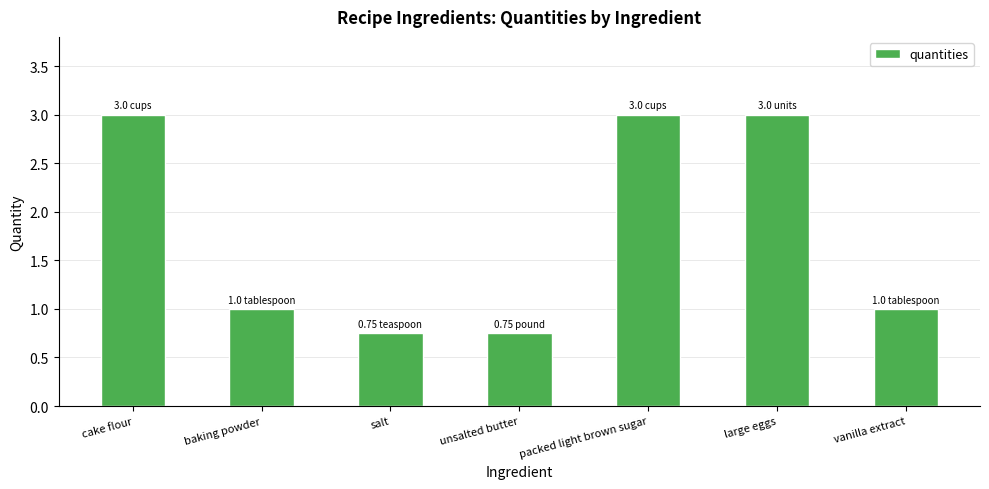

The chart shows a value of 1.0 at unsalted butter. True or false?

False